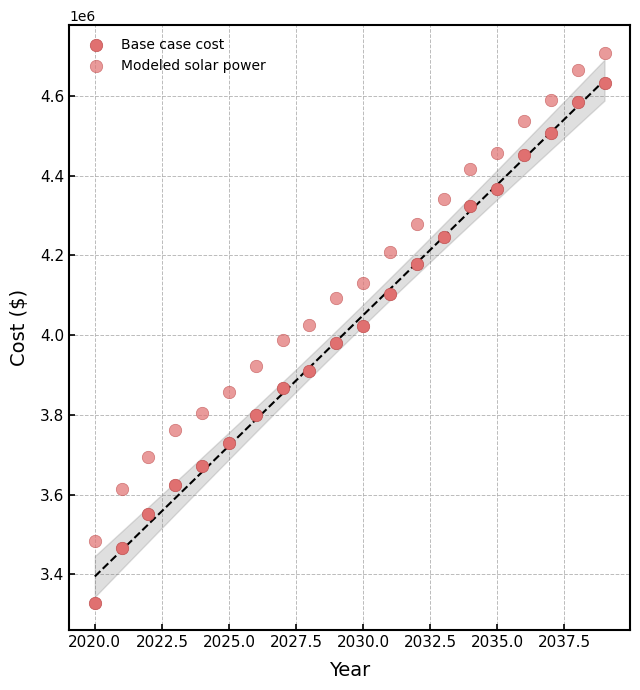

How many data points are displayed?

40